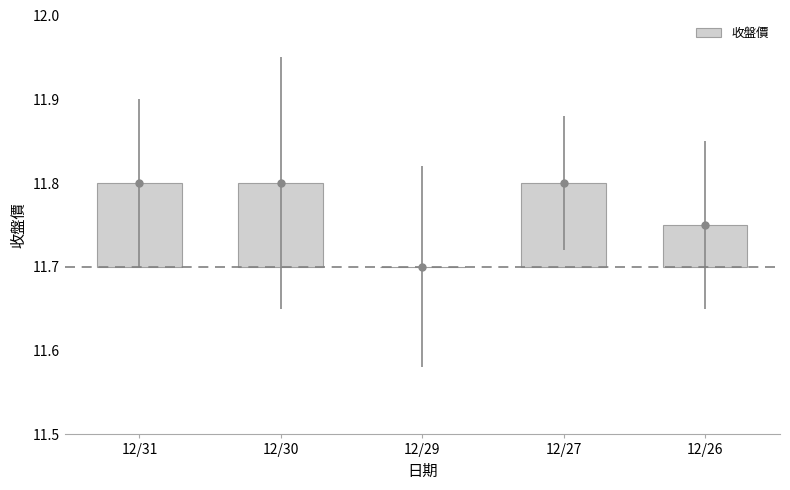

What is the change in value from 12/30 to 12/29?

-0.1